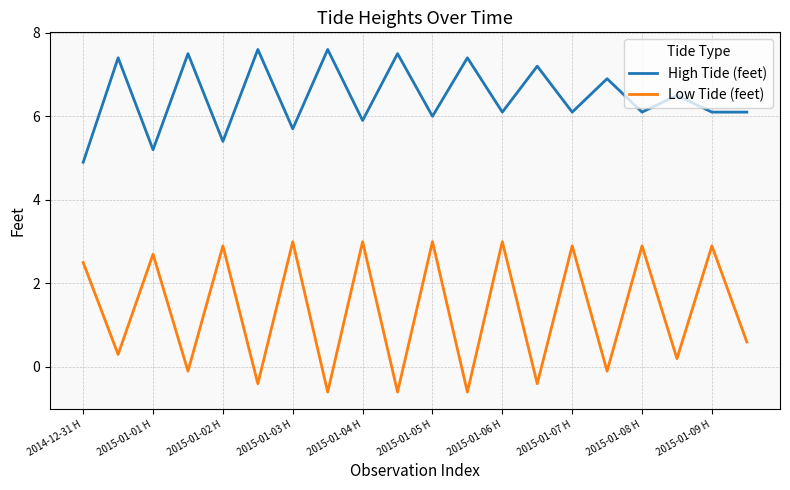

What is the difference between the second highest and minimum values in the High Tide (feet) series?

2.7